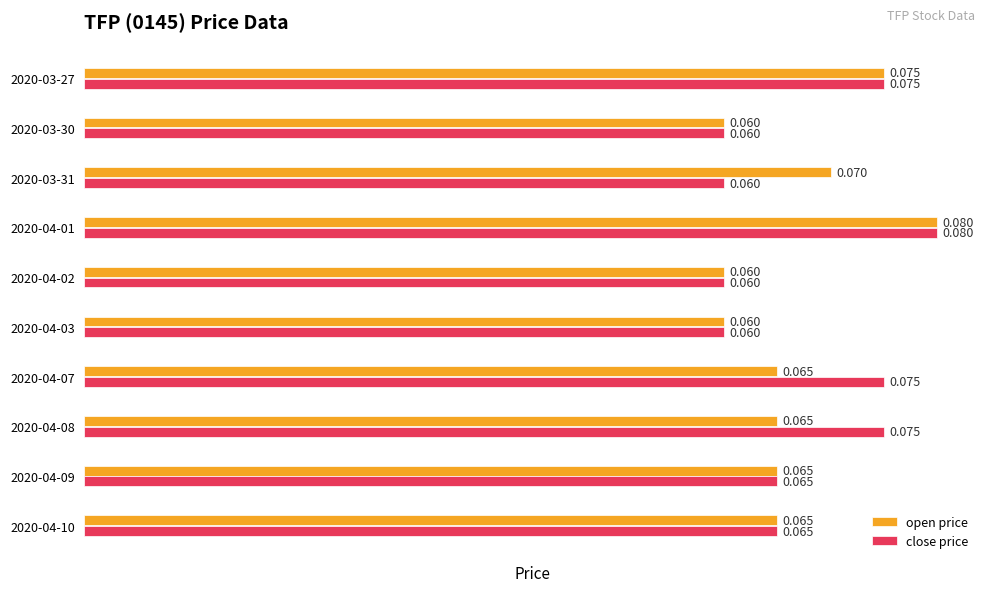

Is the value of close price at 2020-04-09 greater than the value of open price at 2020-04-03?

Yes